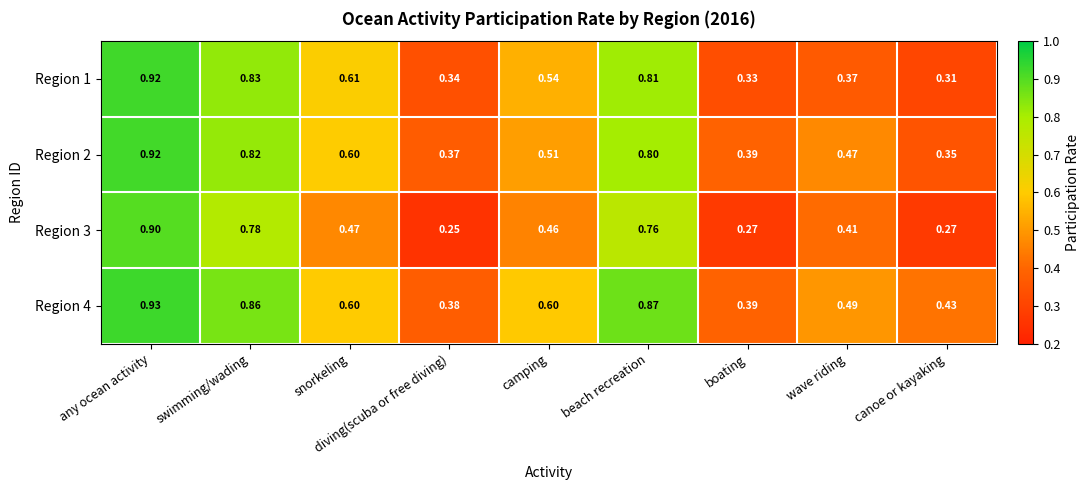

Which category has the lowest value across all series?

diving(scuba or free diving)